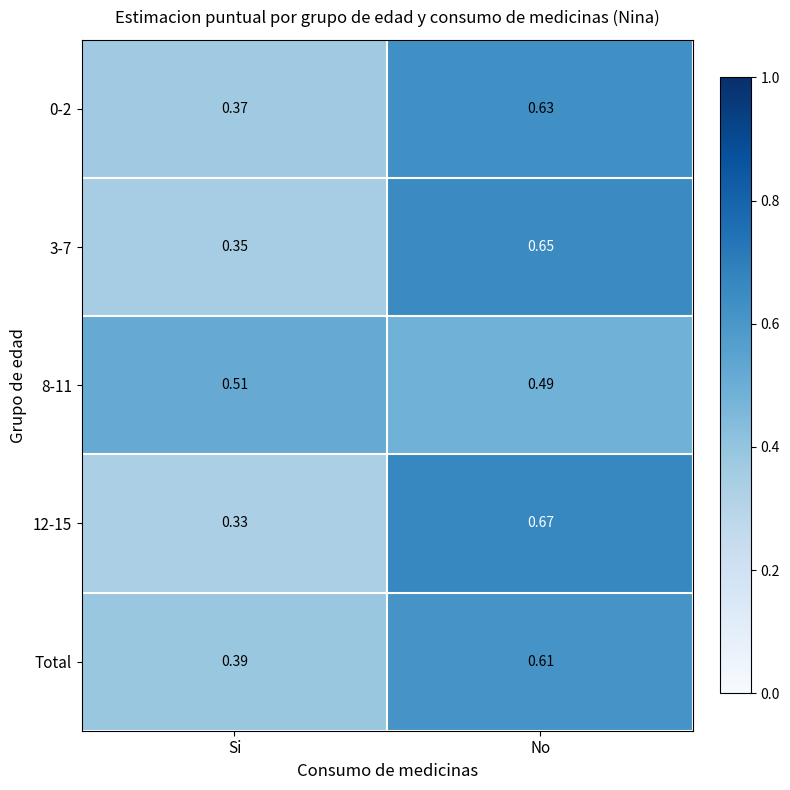

Which label corresponds to the smallest value in the chart?

Si